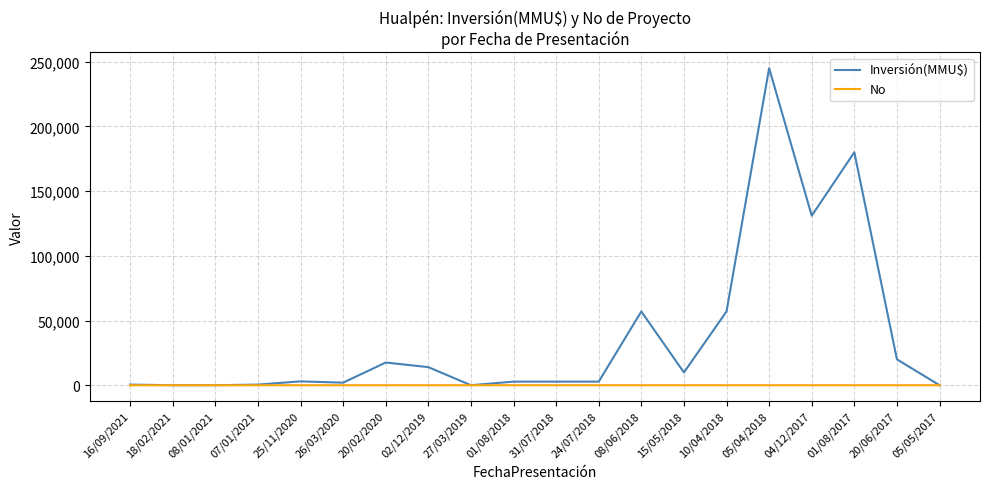

Rank the series by their maximum value, from highest to lowest.

Inversión(MMU$), No